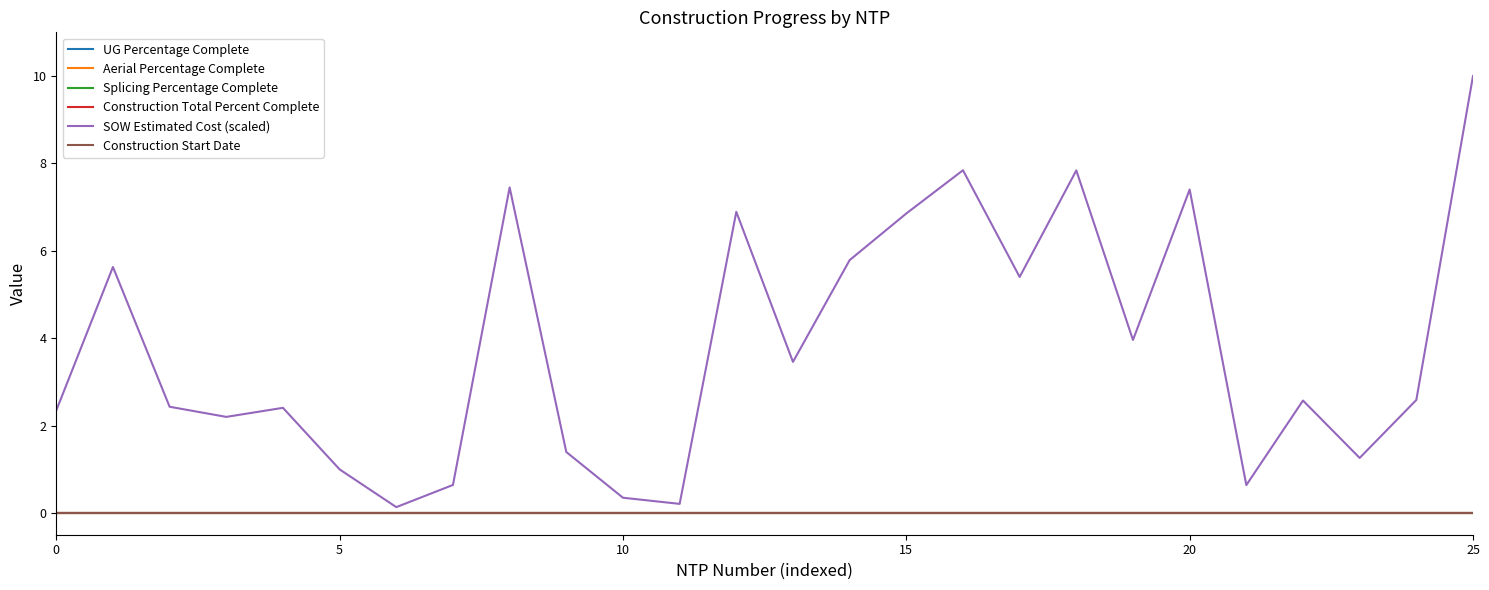

Is this an area chart (filled region under the line)?

No